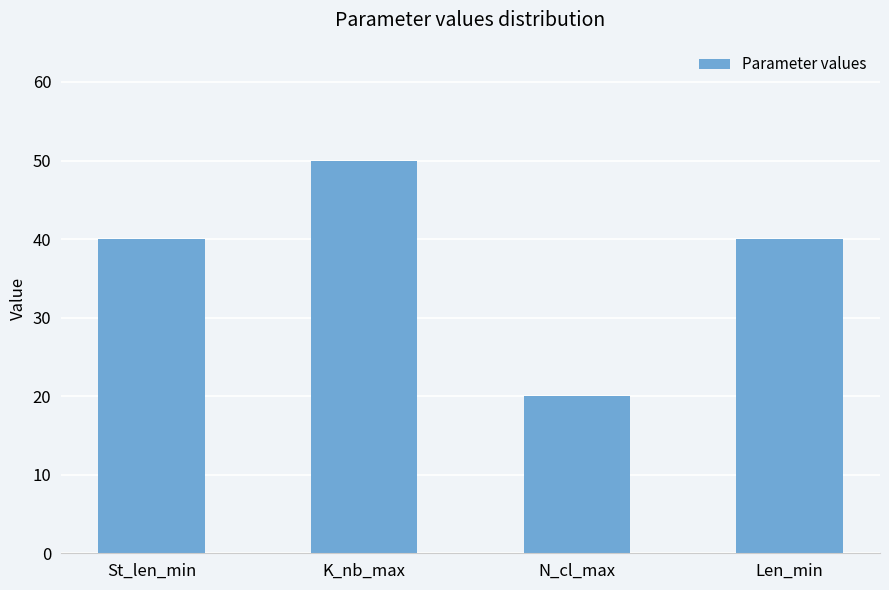

Read the value at Len_min.

40